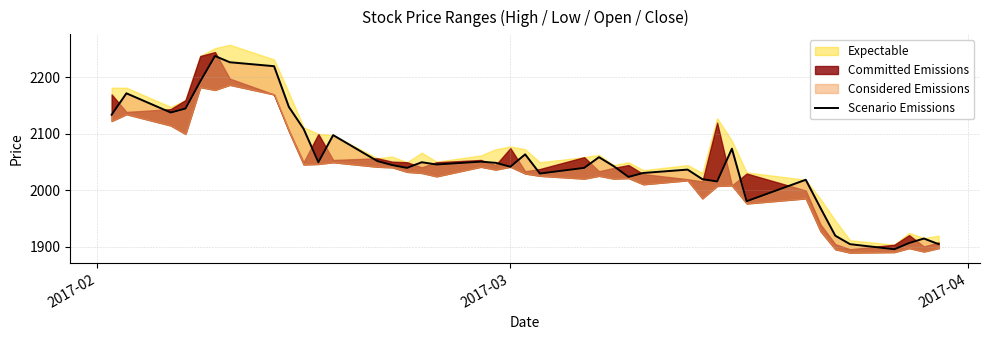

Does the chart display data point markers on the line(s)?

No